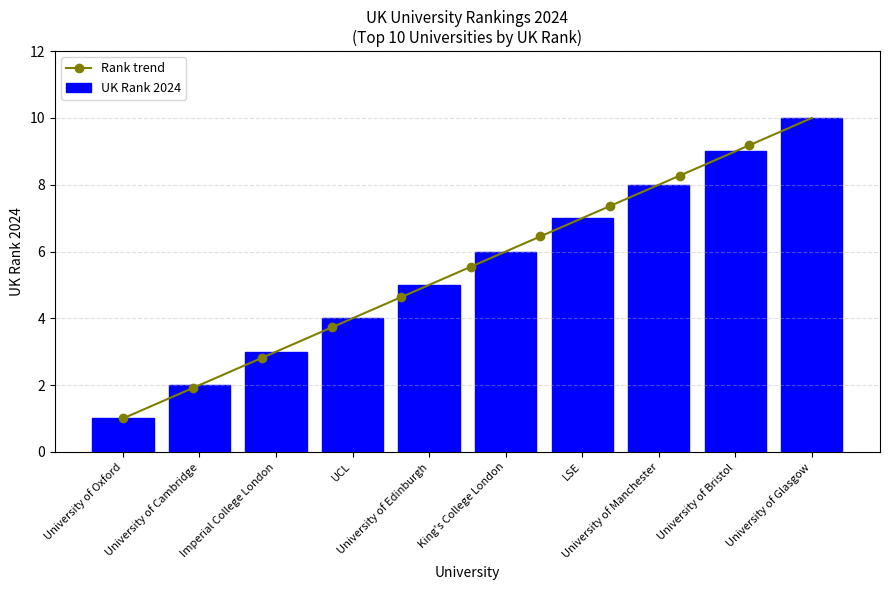

What is the difference between the second highest and minimum values in the UK Rank 2024 series?

8